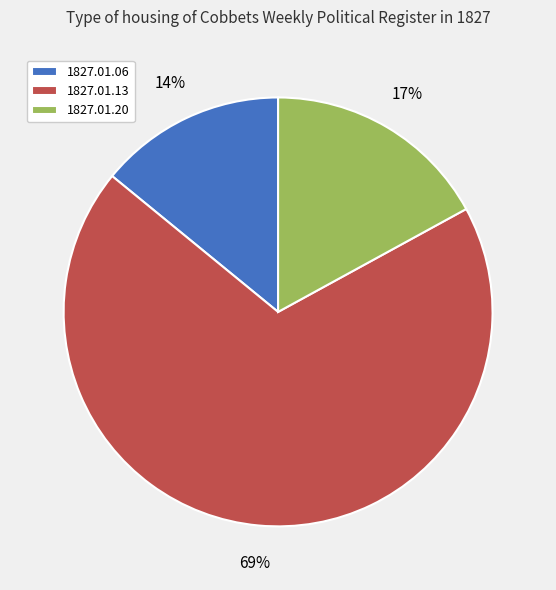

To the nearest percent, what percentage of the pie is 1827.01.06?

14%